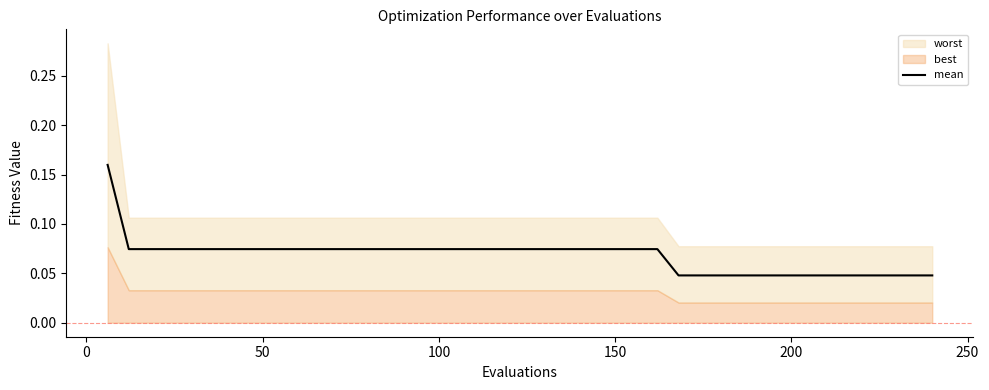

How many lines are shown in the chart?

1